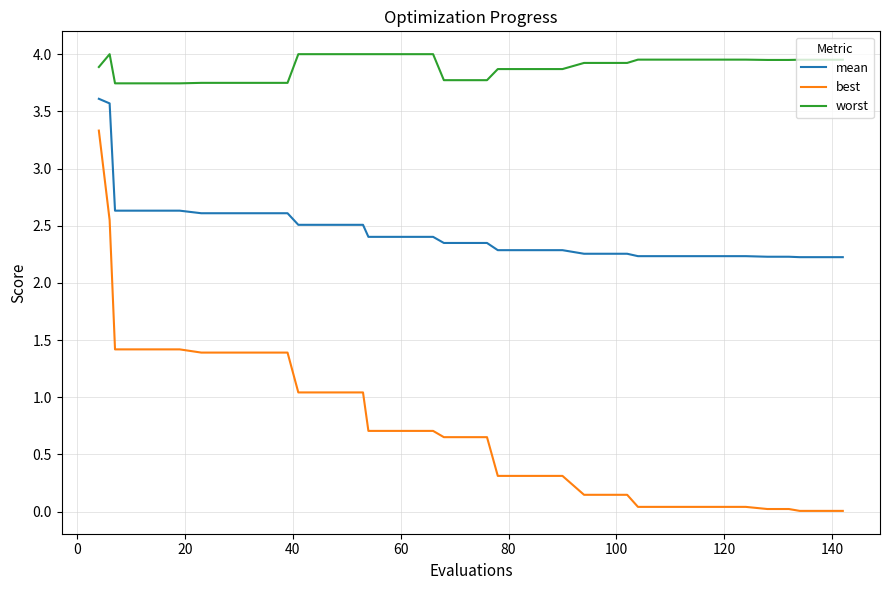

Which series has the largest total across all categories?

worst